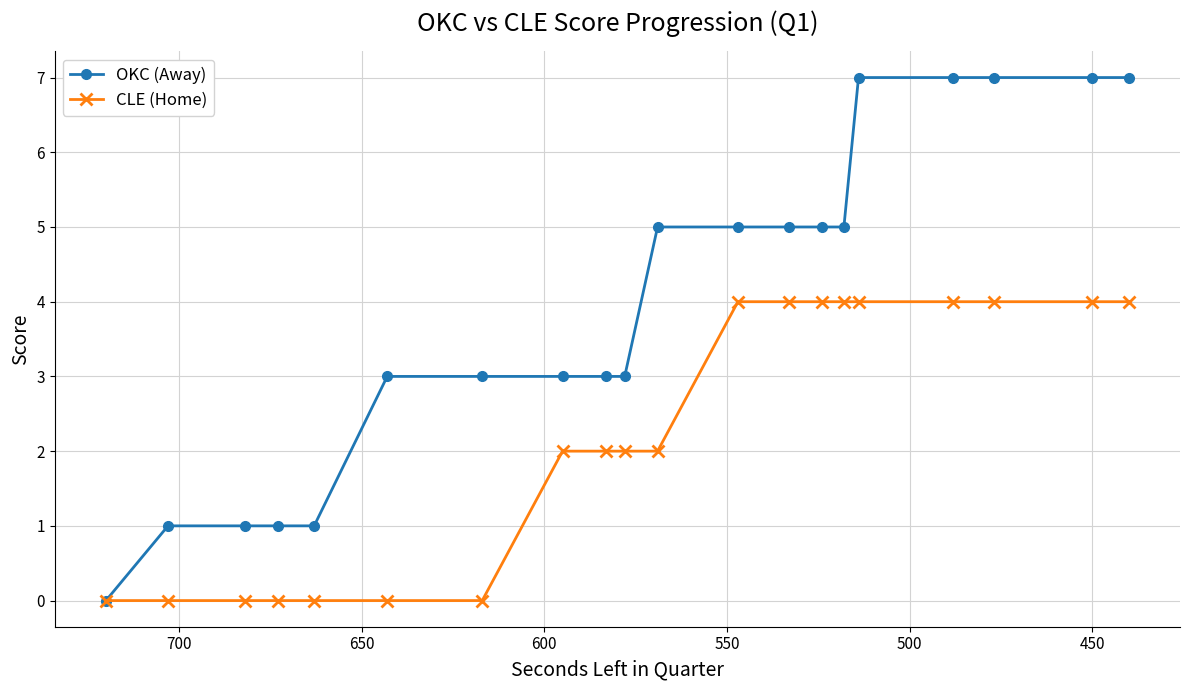

At how many categories does at least one series exceed 0?

19